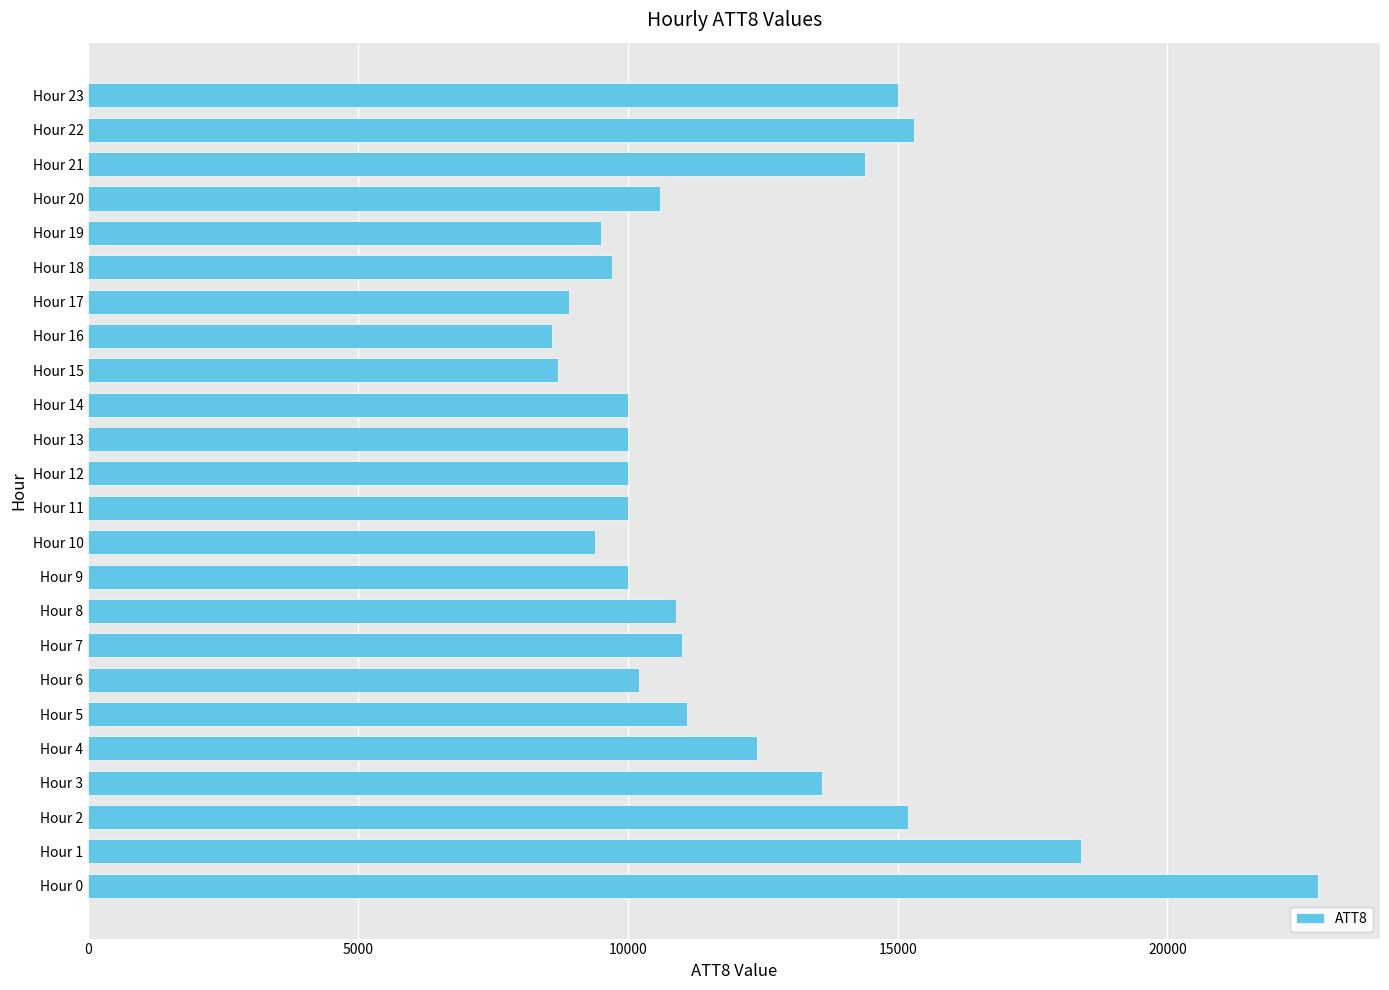

Approximately how many times larger is the value at Hour 13 compared to Hour 17?

1.1